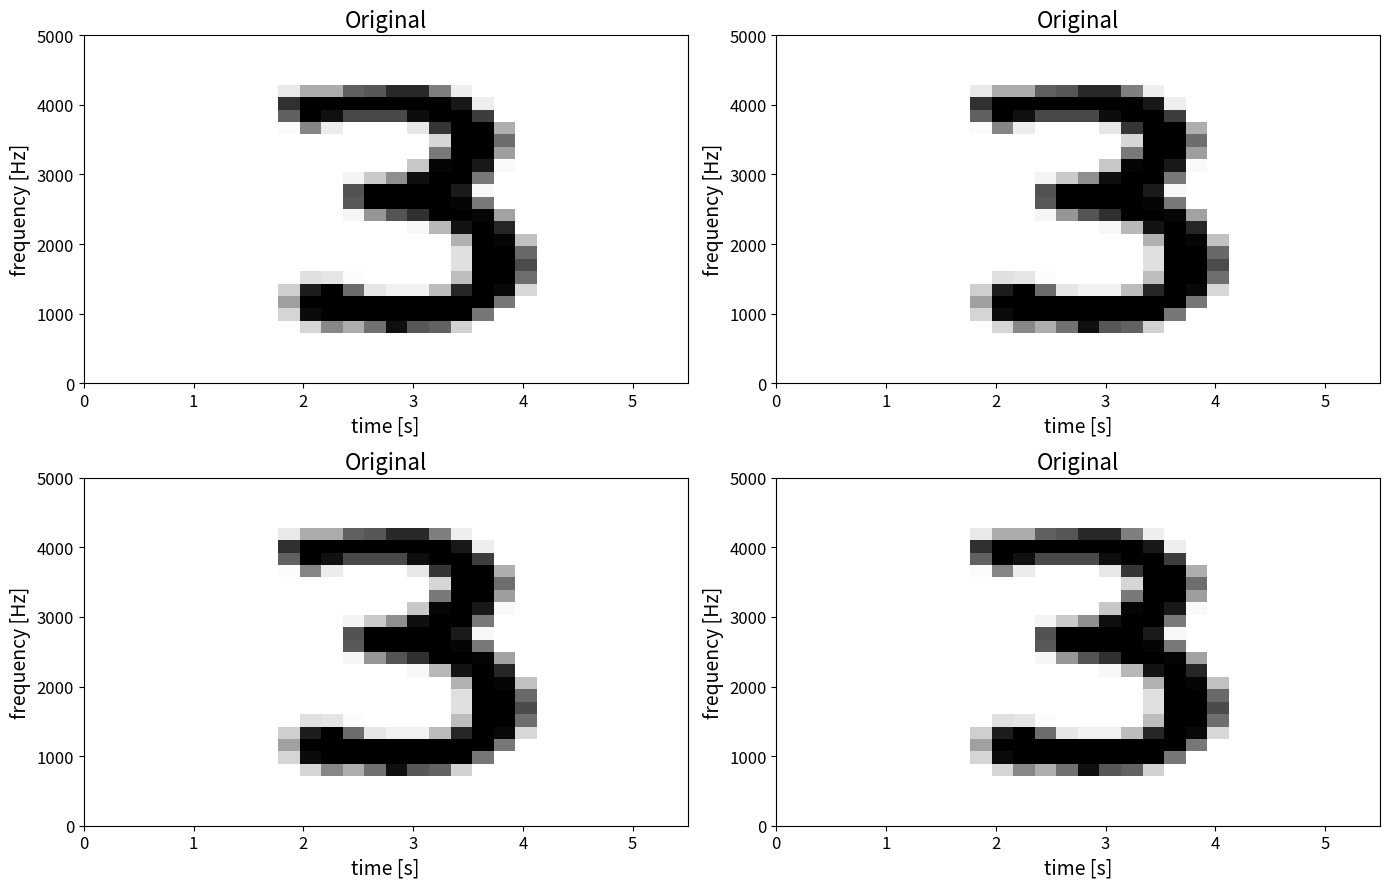

How many categories are shown in the chart?

28